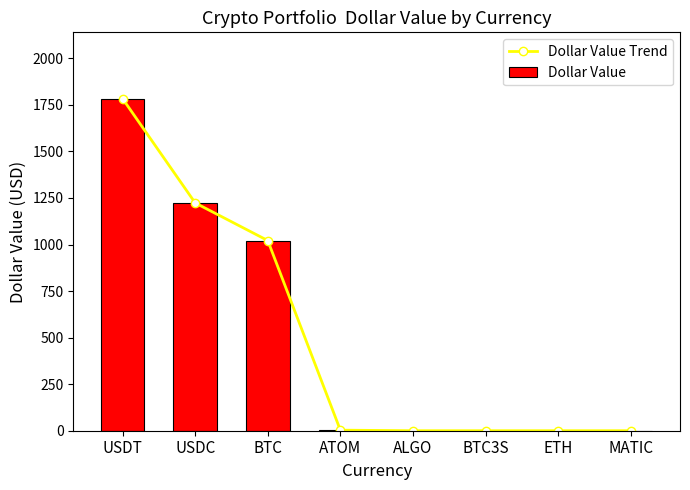

What is the label of the 3rd bar from the left?

BTC